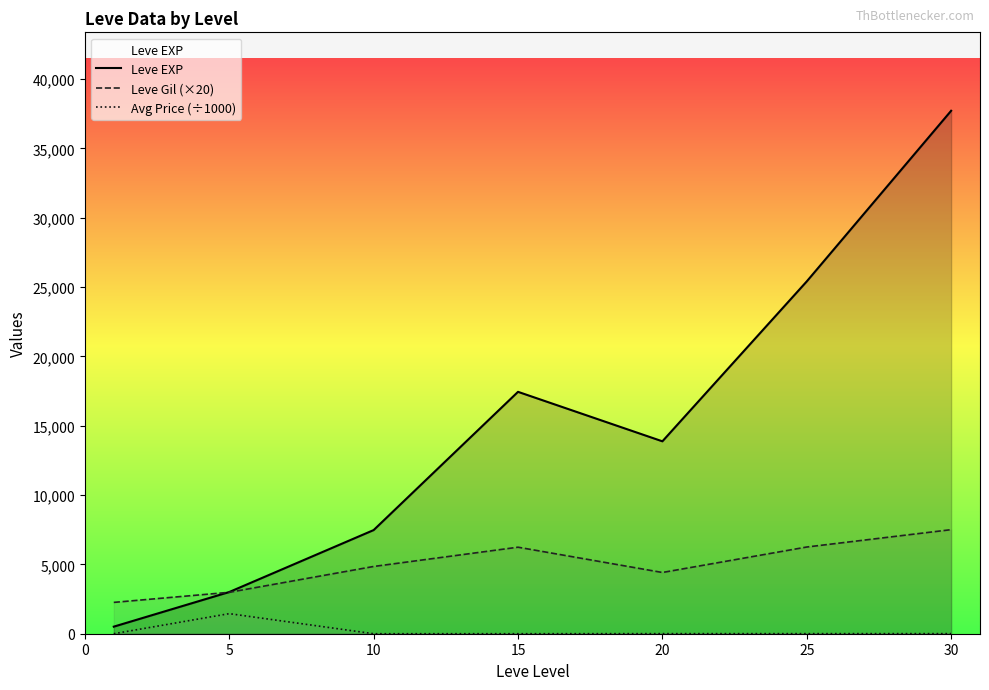

What is the difference between the Leve EXP values at 25 and 15?

7965.0